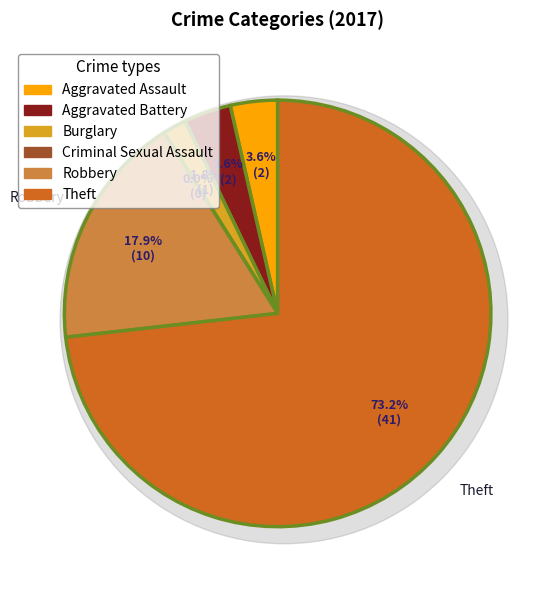

What is the smallest slice in the pie chart?

Criminal Sexual Assault